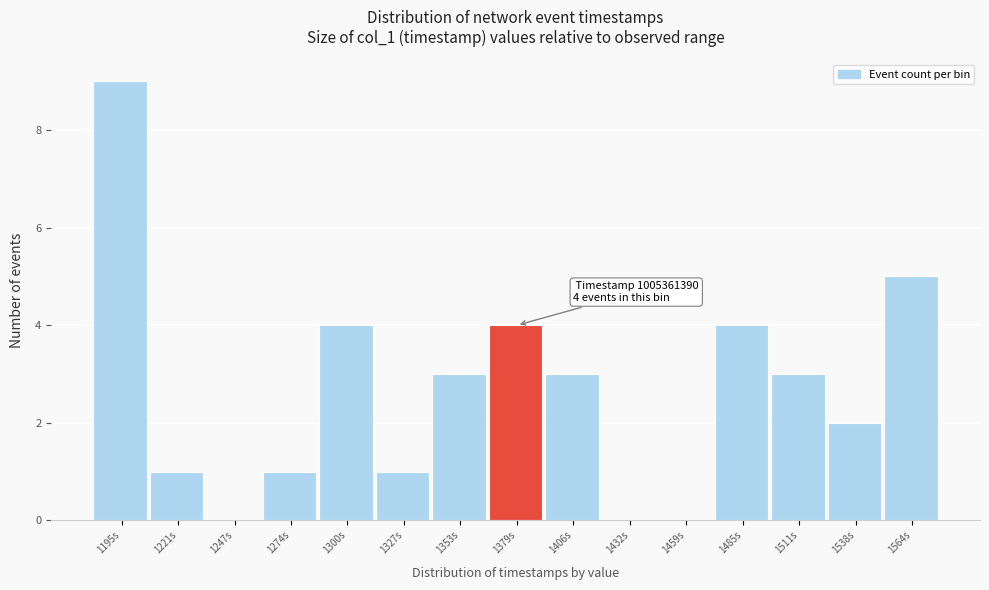

Reading left to right, extract all data points from this chart.

1195s=9	1221s=1	1247s=0	1274s=1	1300s=4	1327s=1	1353s=3	1379s=4	1406s=3	1432s=0	1459s=0	1485s=4	1511s=3	1538s=2	1564s=5